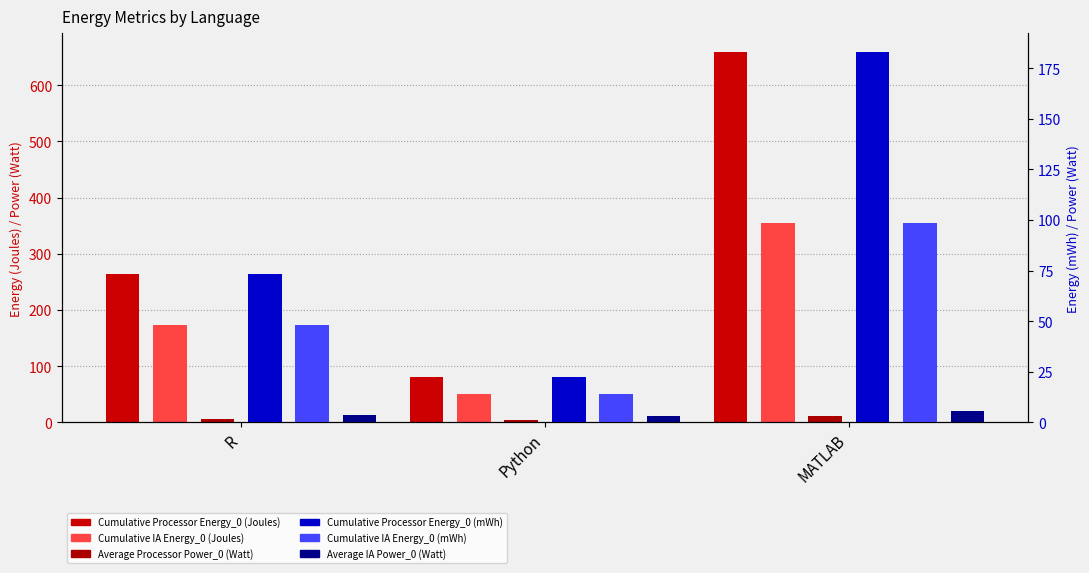

Which category has the highest value in the Cumulative Processor Energy_0 (Joules) series?

MATLAB